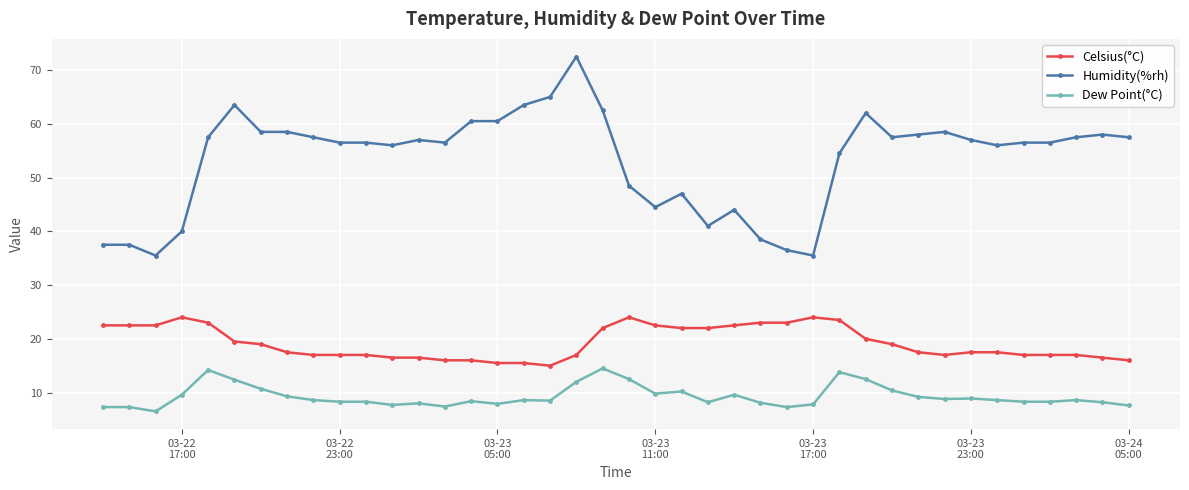

How many lines are shown in the chart?

3